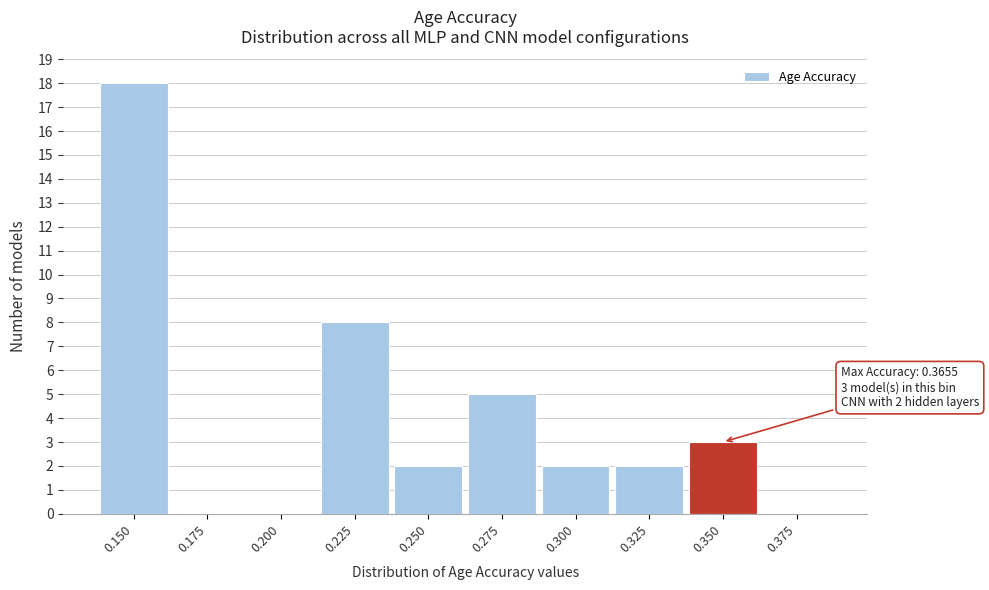

Reading left to right, what are all the values shown in this chart?

0.150=18	0.175=0	0.200=0	0.225=8	0.250=2	0.275=5	0.300=2	0.325=2	0.350=3	0.375=0